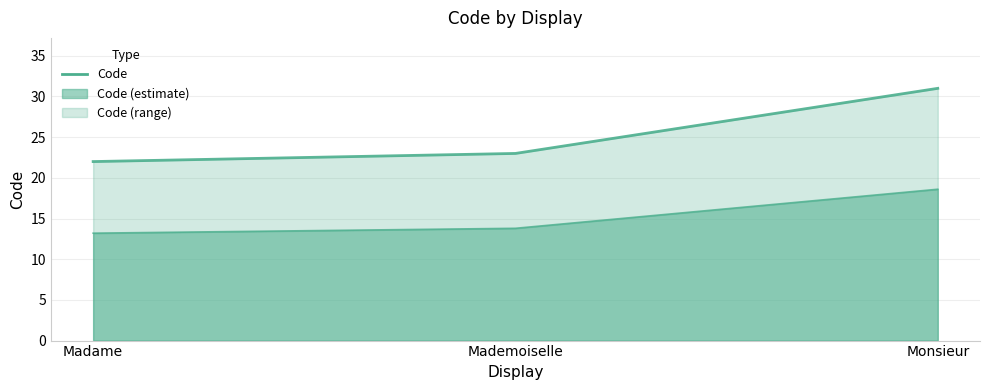

Reading left to right, extract all data points from this chart.

22	23	31